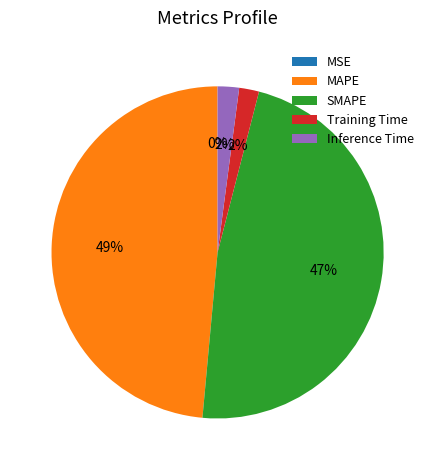

Which category has the biggest portion of the pie?

MAPE